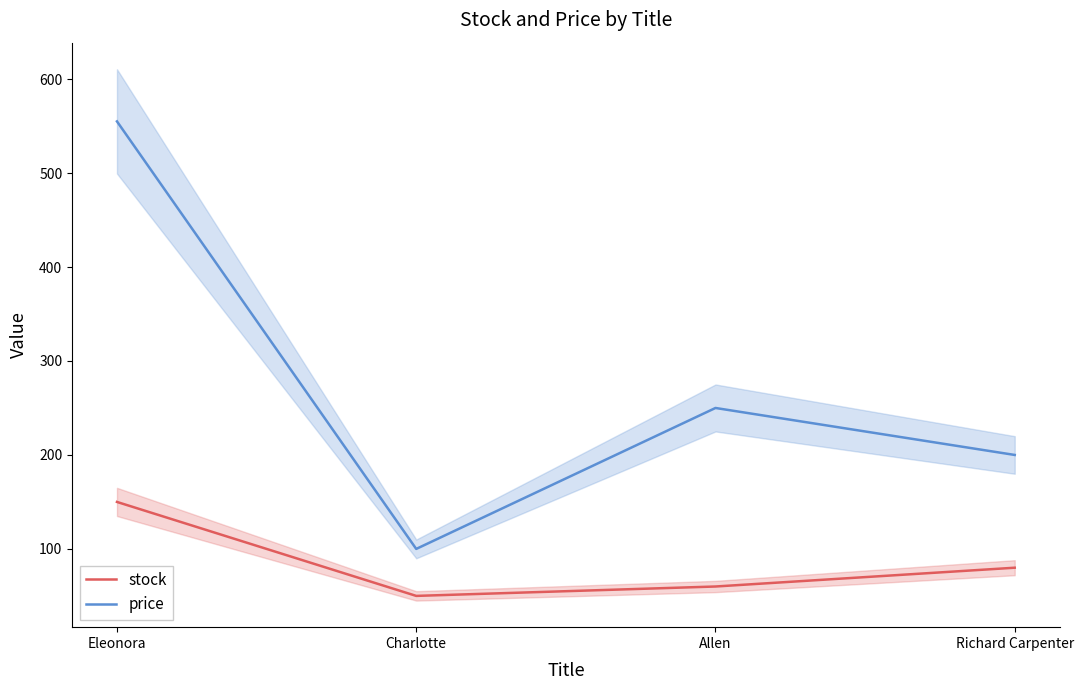

What position from the left is Eleonora?

1